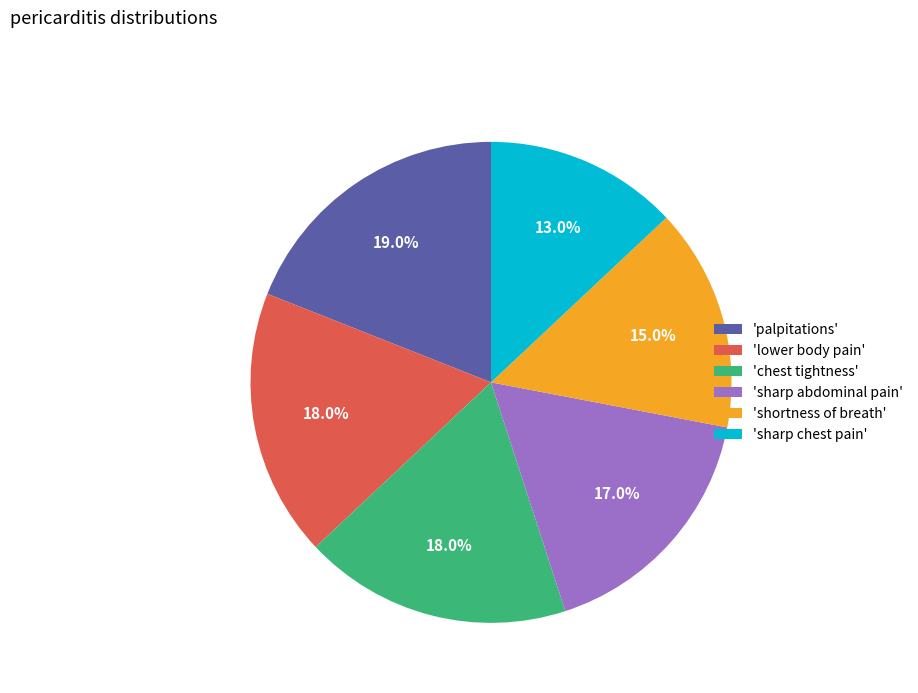

Approximately how many times larger is the value at 'sharp chest pain' compared to 'shortness of breath'?

0.9